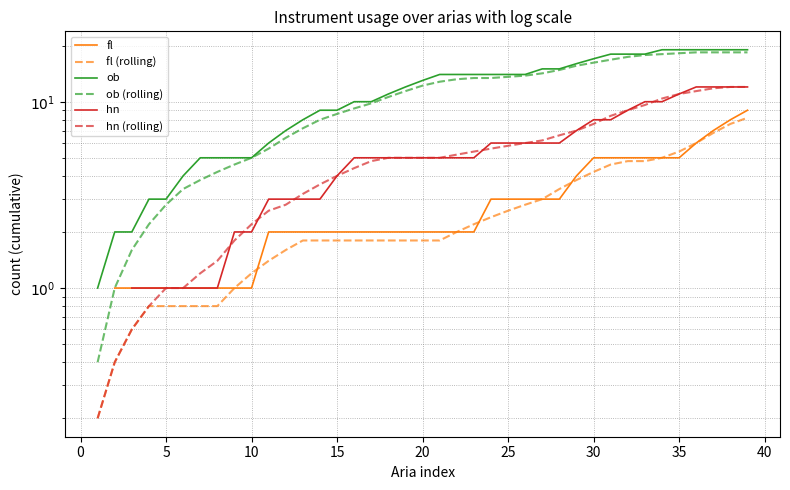

True or false: ob has a value of 13.3 at 12.

False